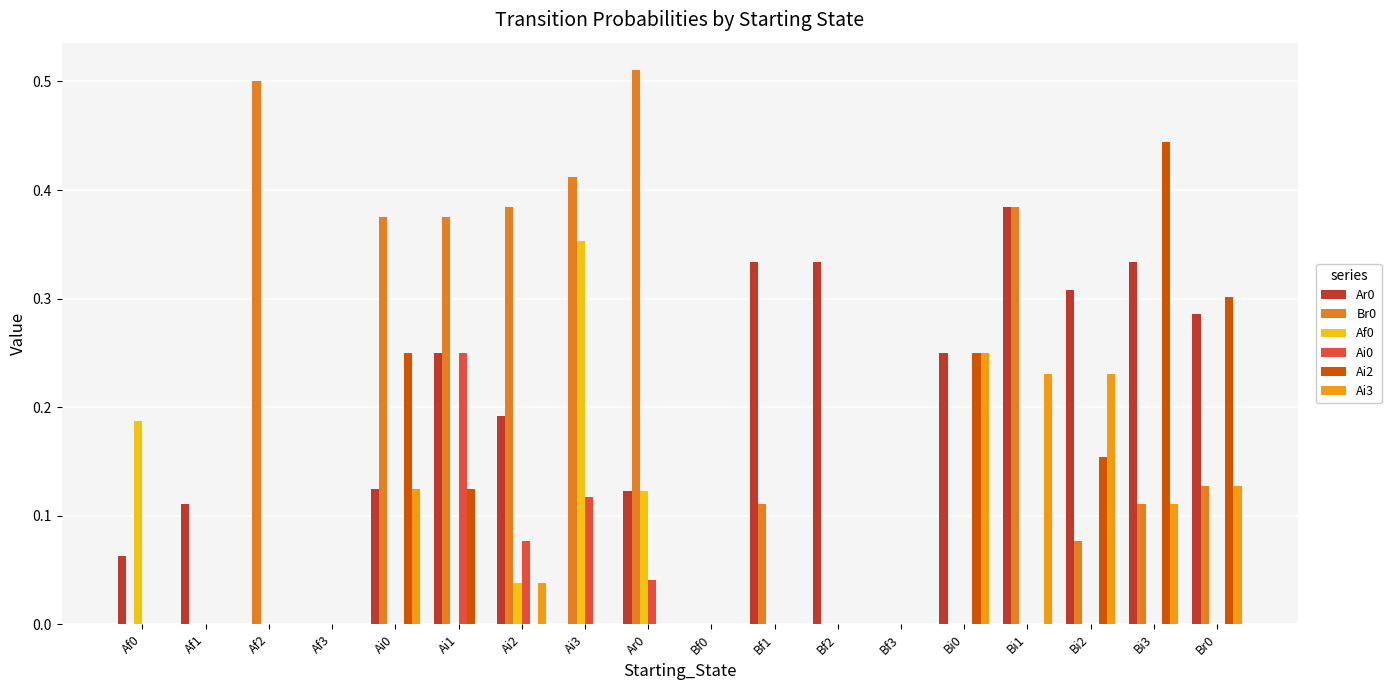

What is the difference between the maximum and minimum values in the Br0 series?

0.5